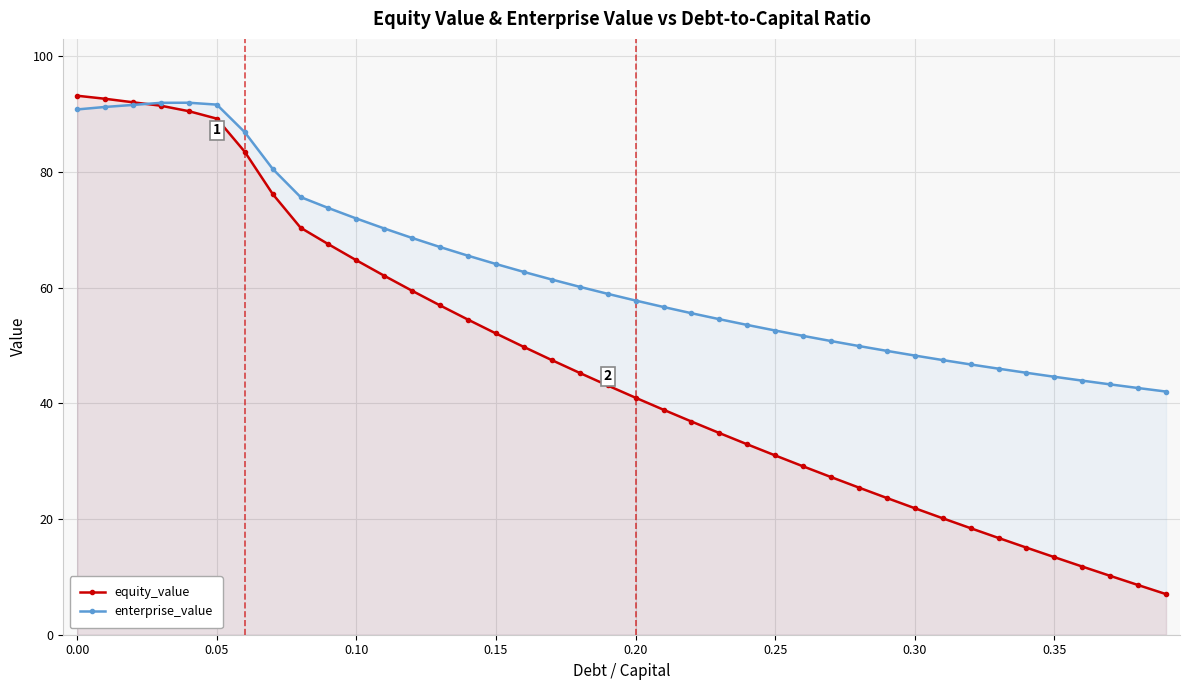

What is the greatest value displayed?

93.2